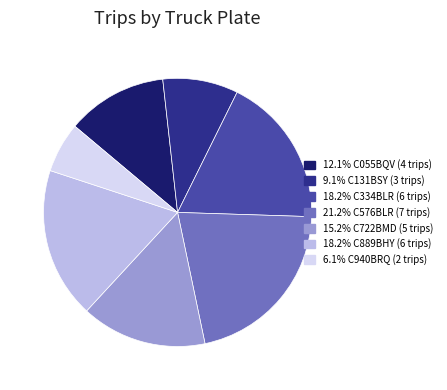

Is there any slice that represents more than half of the pie?

No